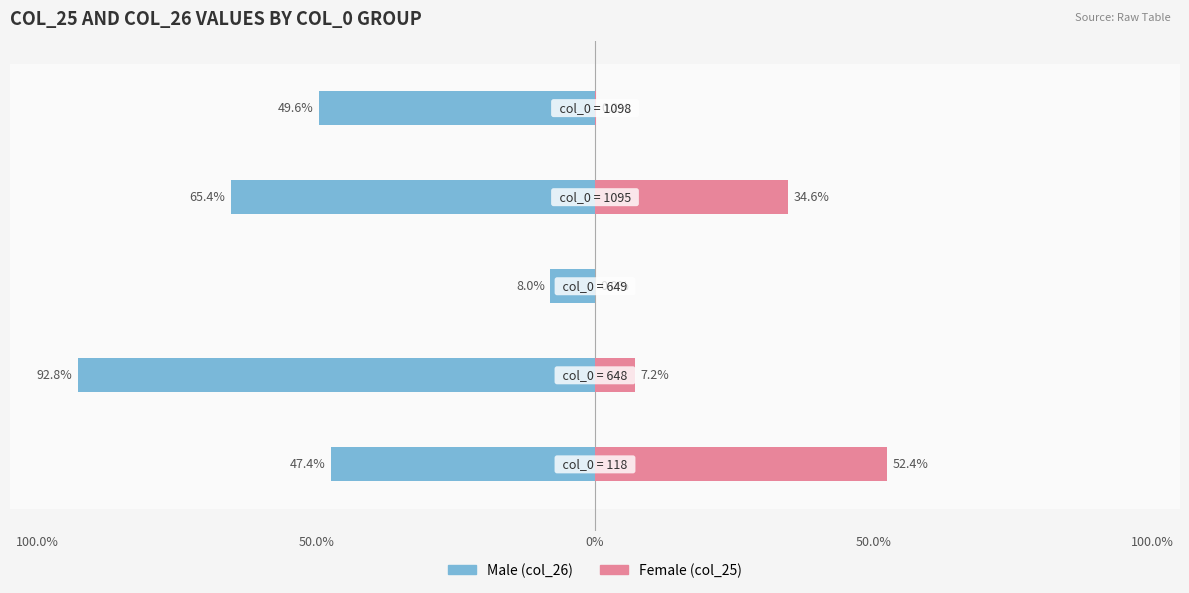

Is the value of Female at 1098 greater than the value of Male at 118?

No